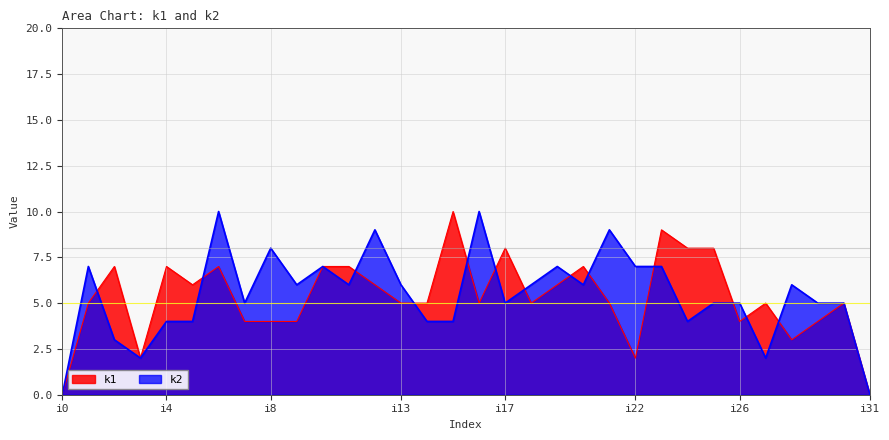

How many interior local peaks does the k1 series have?

9